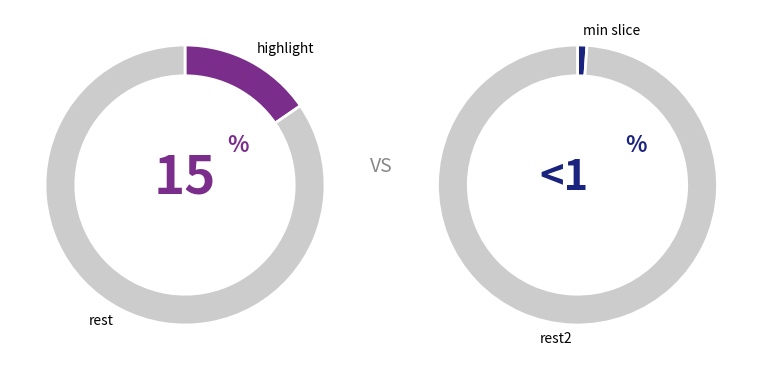

True or false: 留樊亭三日王觉民检详日携酒来饮海棠下比去花亦衰矣二首 accounts for 26% of the total.

False